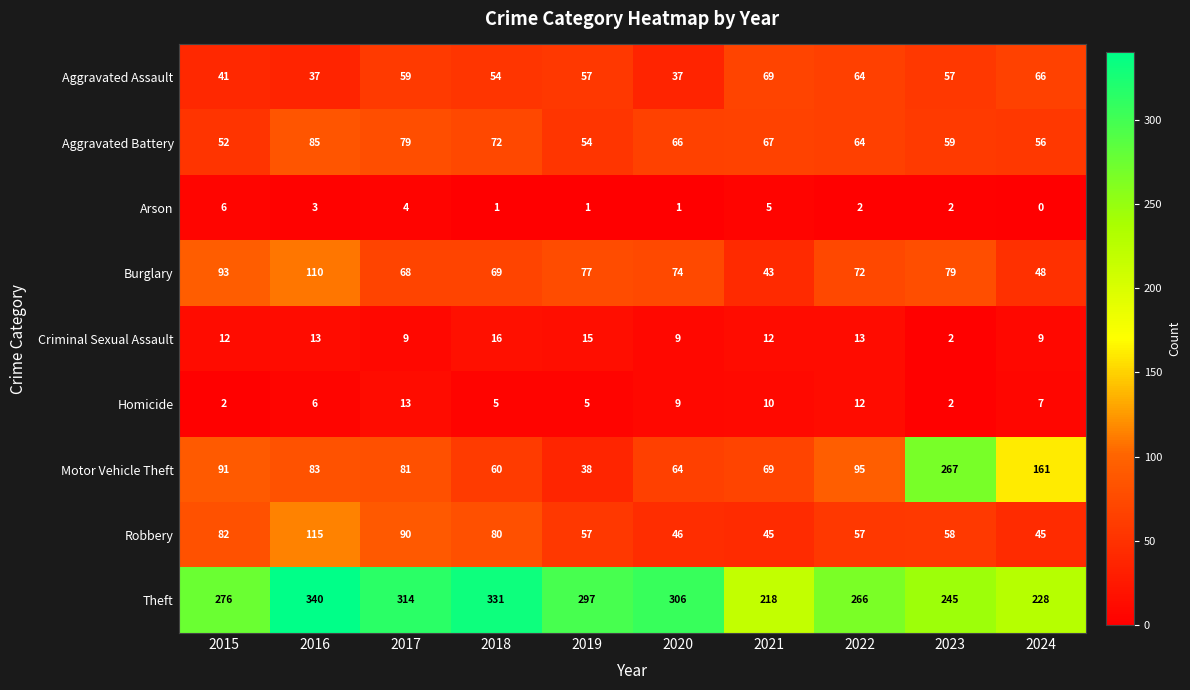

Which series has the widest spread of values?

Motor Vehicle Theft